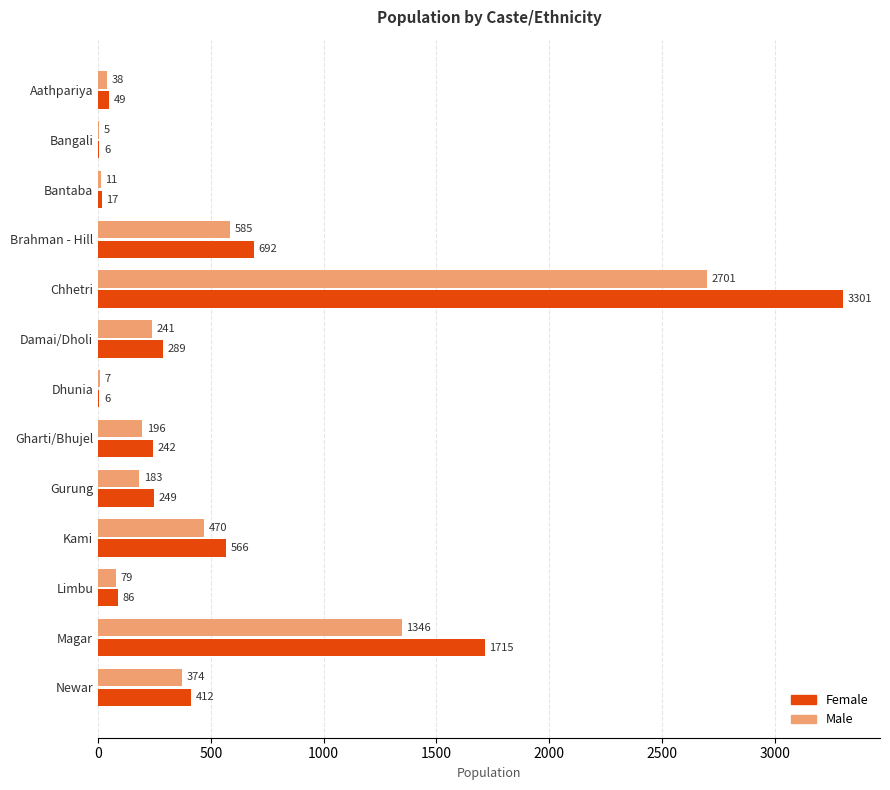

What are all the series names shown in the legend?

Female, Male